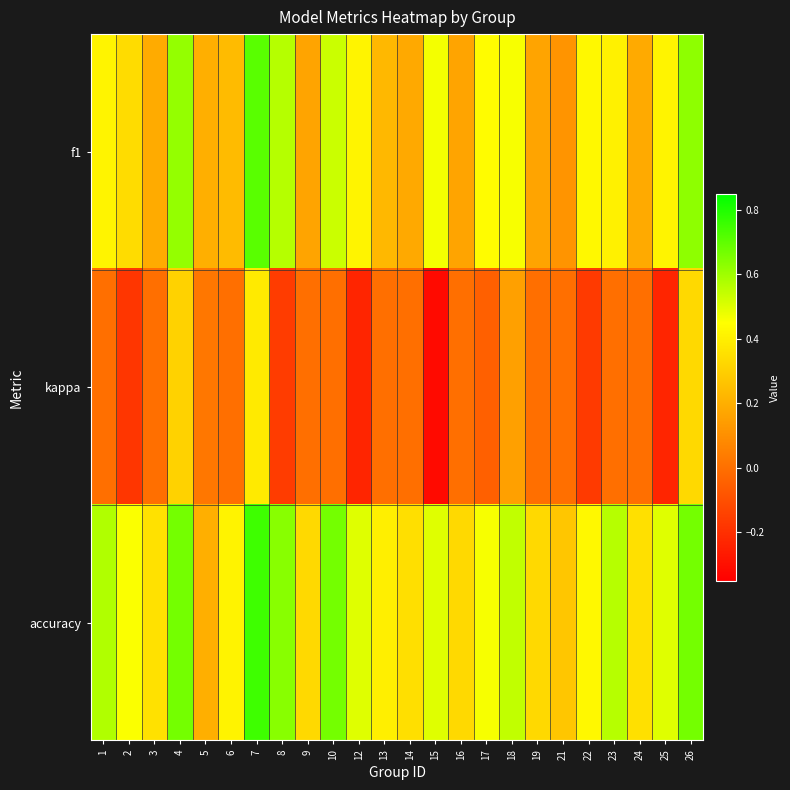

Which series changed the most between 1 and 23?

f1